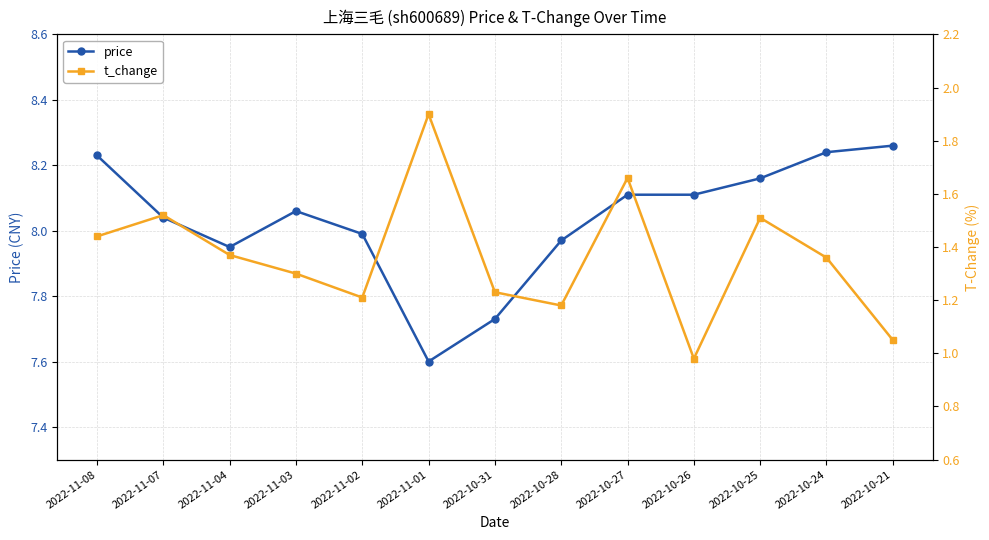

How many values in the price series are below 8?

5